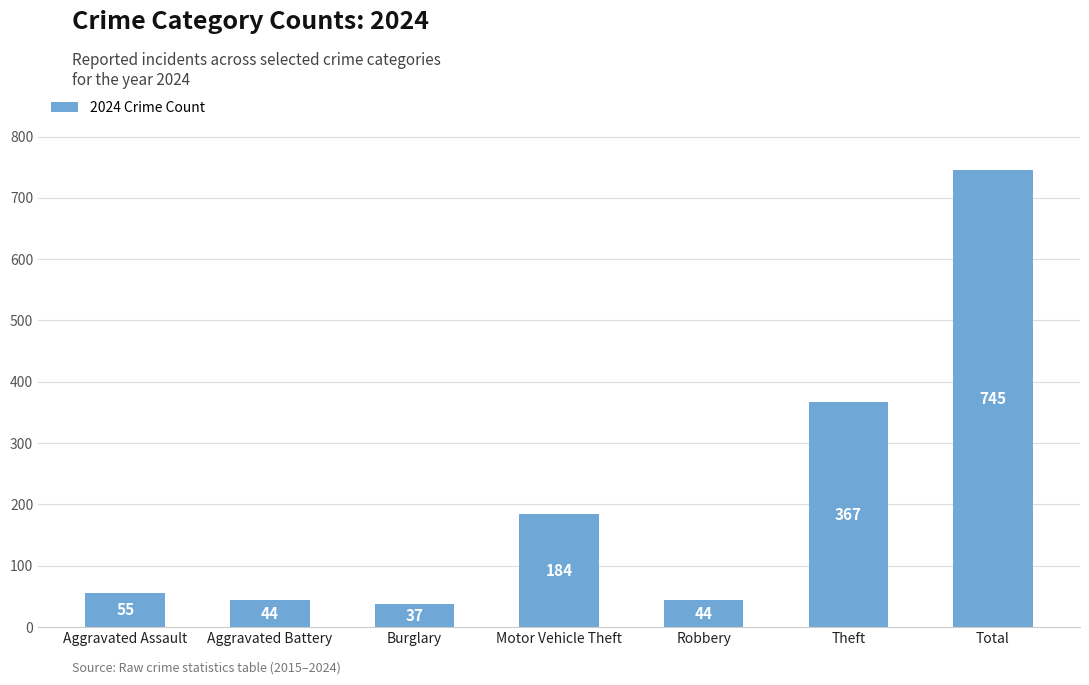

What value does the data have at Aggravated Battery, to the nearest 50?

50